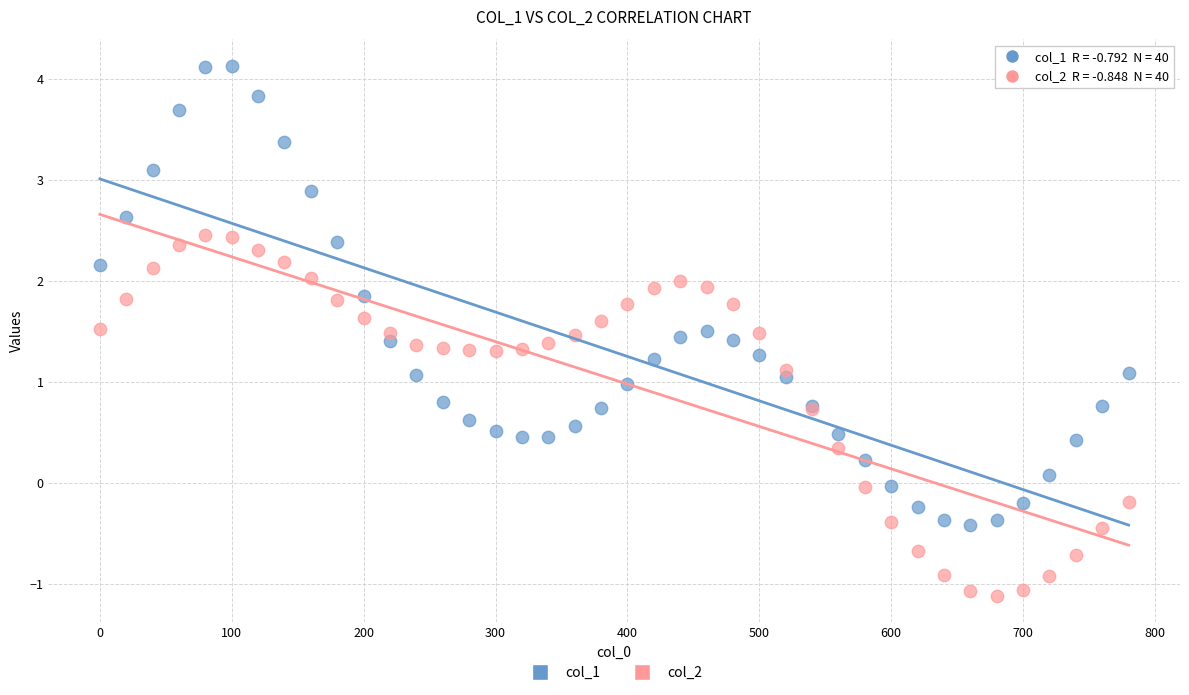

What are all the series names shown in the legend?

col_1, col_2